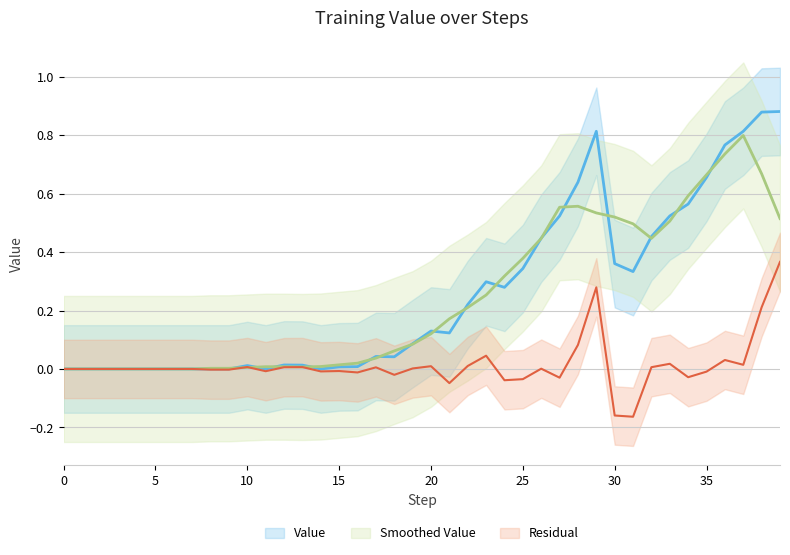

Does the chart have visible grid lines?

Yes